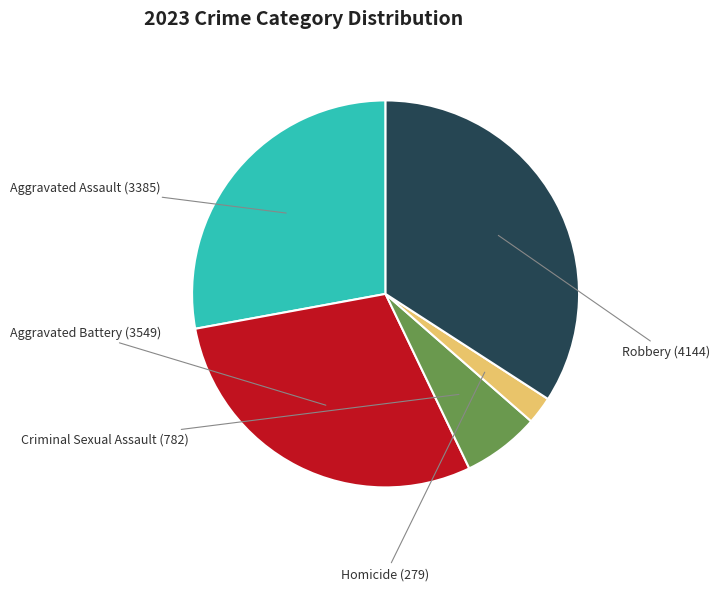

Does any single category account for the majority?

No